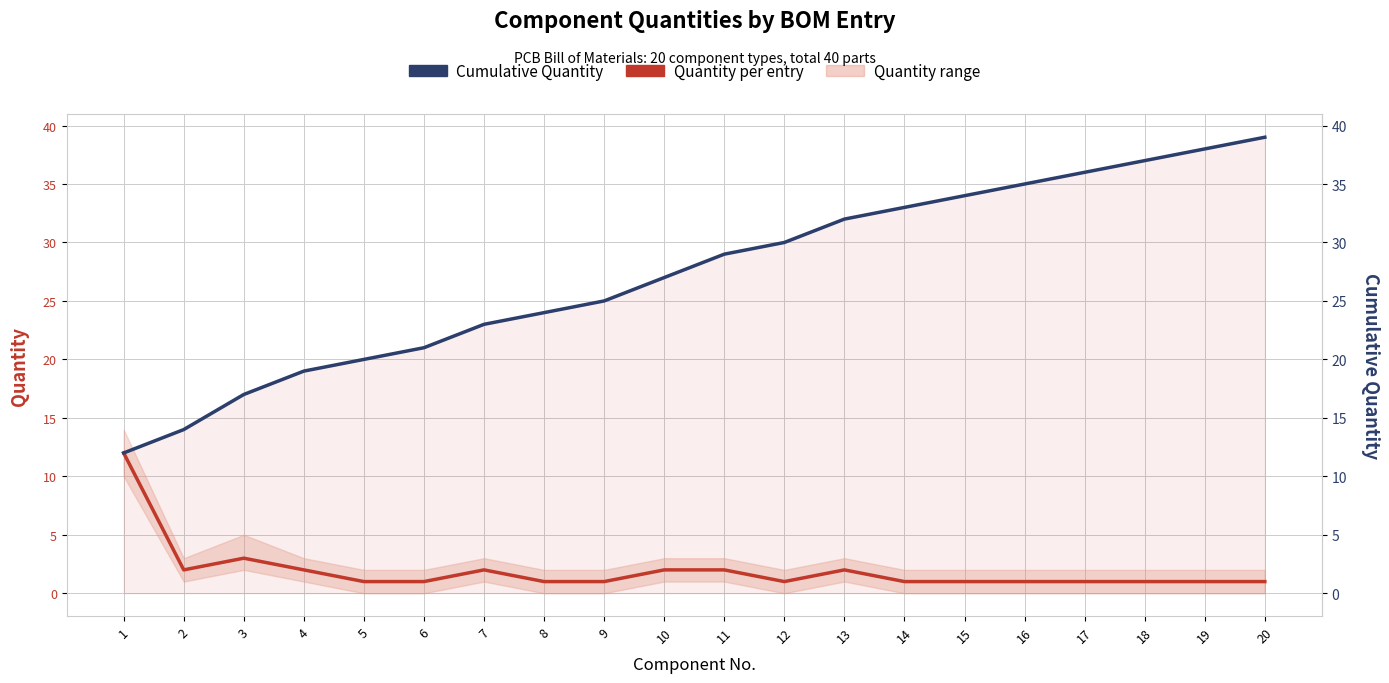

What is the total value across all series at 11?

31